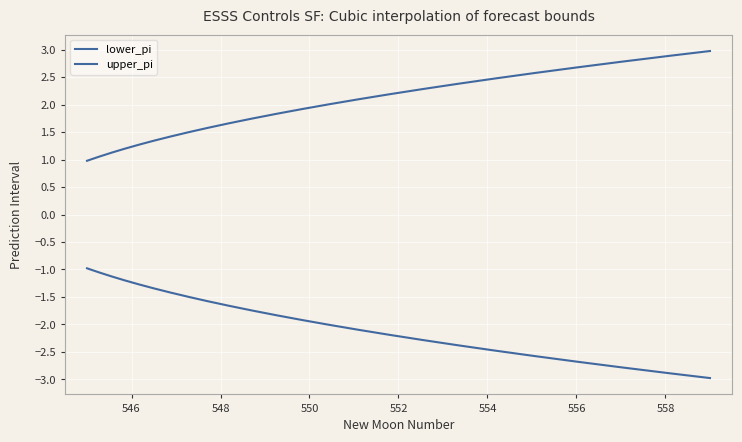

Does the chart display data point markers on the line(s)?

No